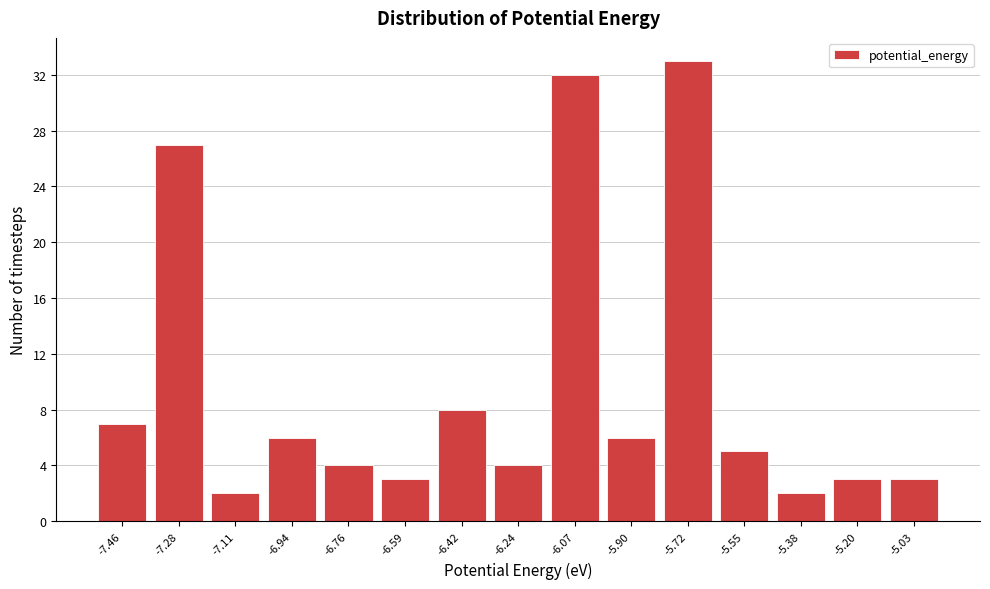

Reading left to right, transcribe this chart: for each bar, give the range it covers on the x-axis and its height. Neither the bar edges nor the heights are printed on the chart, so give them approximately, as read against the axes.

-7.54 to -7.38: 7
-7.38 to -7.20: 27
-7.20 to -7.02: 2
-7.02 to -6.86: 6
-6.86 to -6.68: 4
-6.68 to -6.50: 3
-6.50 to -6.34: 8
-6.34 to -6.16: 4
-6.16 to -5.98: 32
-5.98 to -5.82: 6
-5.82 to -5.64: 33
-5.64 to -5.46: 5
-5.46 to -5.30: 2
-5.30 to -5.12: 3
-5.12 to -4.94: 3